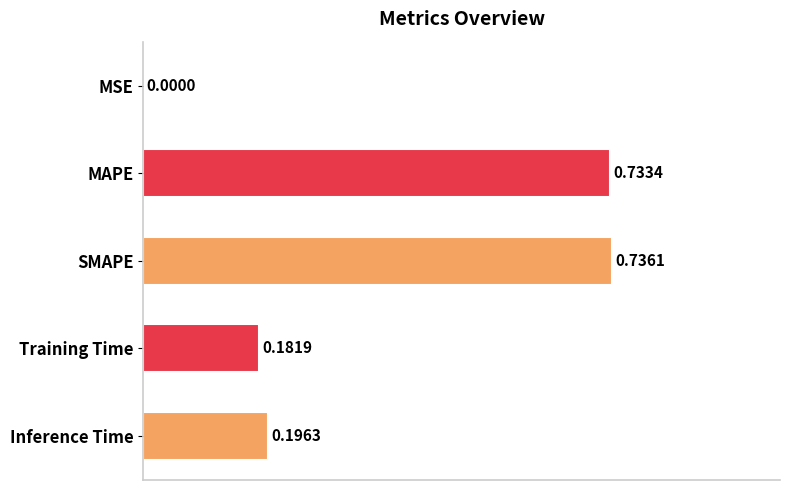

Where is the data nearest to the value 0?

MSE